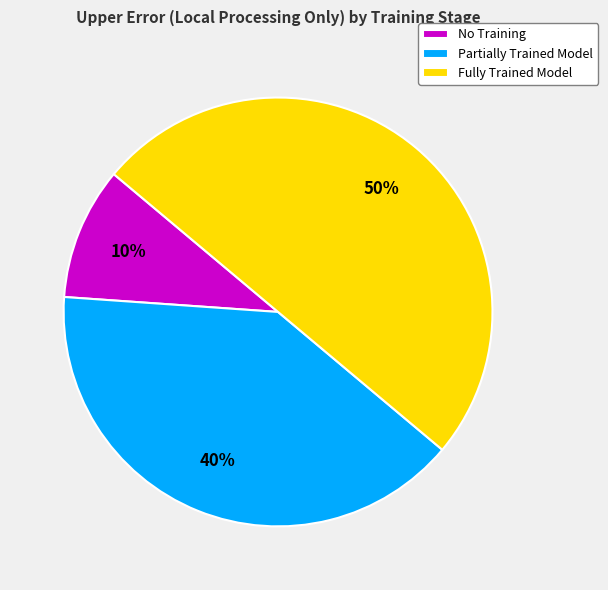

To the nearest percent, what is the difference between the Fully Trained Model and No Training slice percentages?

40%